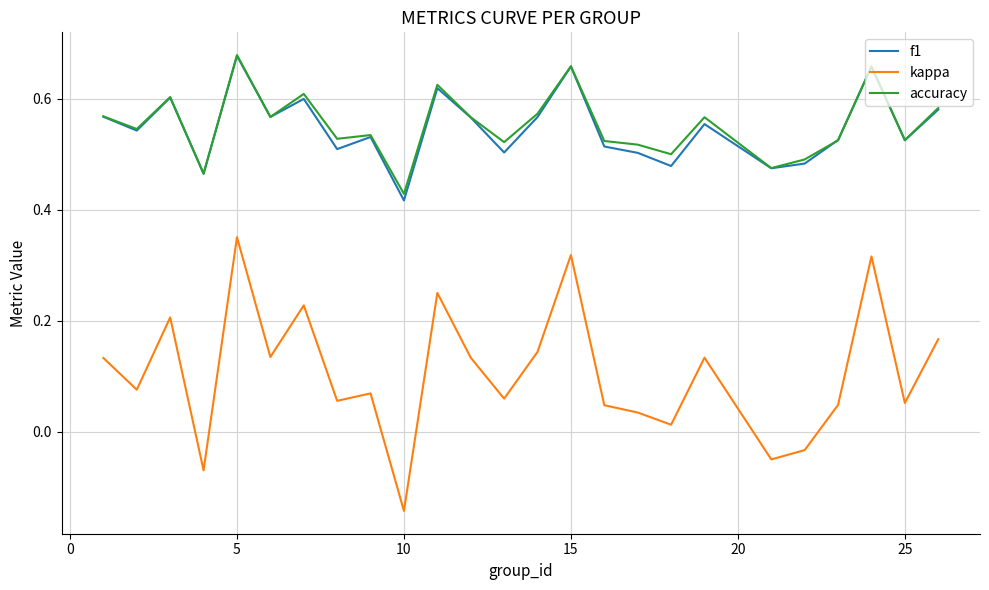

True or false: f1 and kappa cross at least once.

False